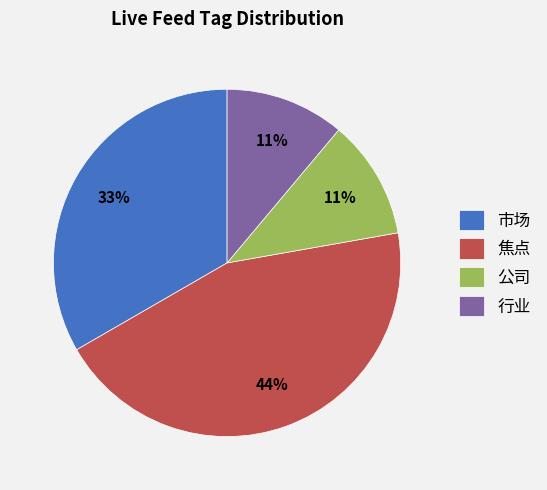

Which category has the biggest portion of the pie?

焦点